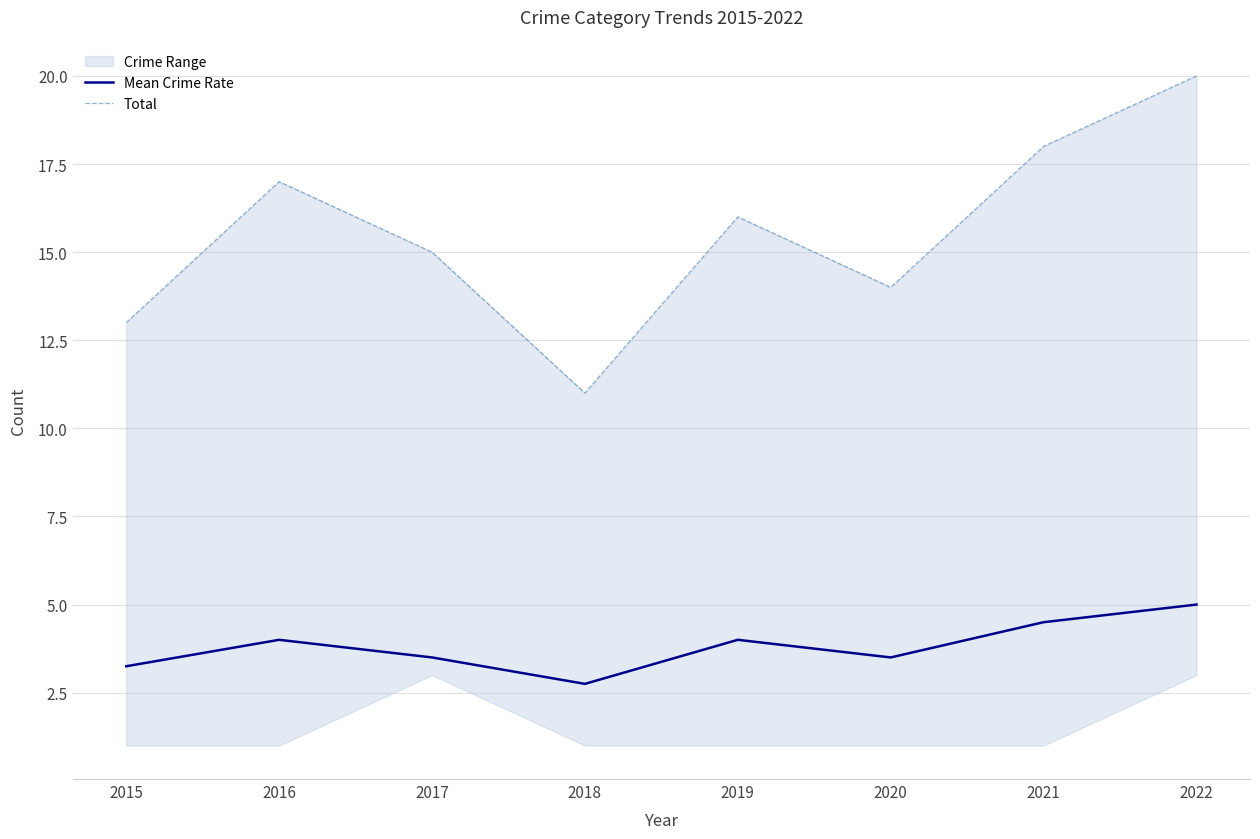

At how many categories does at least one series exceed 13?

6